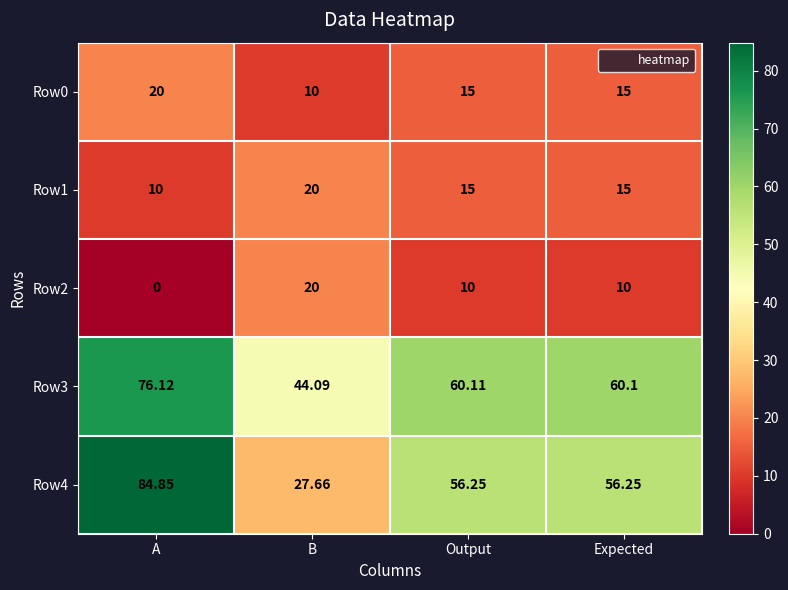

Is the value of Row4 at Expected greater than the value of Row1 at A?

Yes